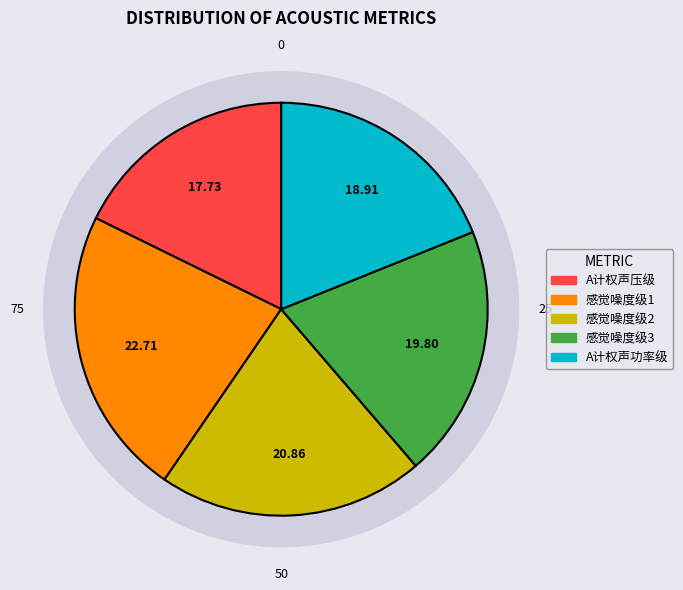

What is the total percentage of A计权声功率级 and A计权声压级?

36.6%